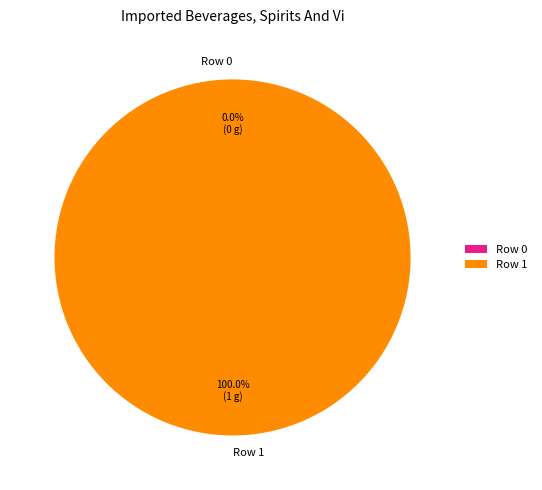

To the nearest percent, what is the difference between the largest and smallest slice percentages?

100%